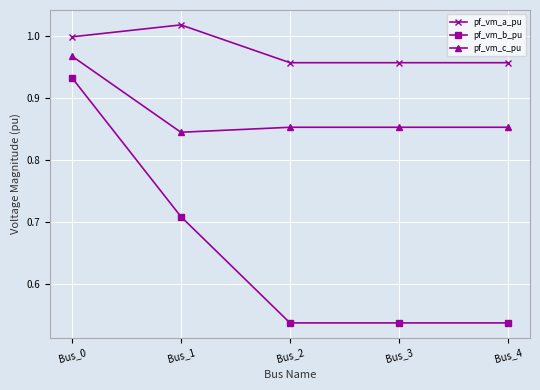

What is the sum of the pf_vm_b_pu values at Bus_0 and Bus_4?

1.5